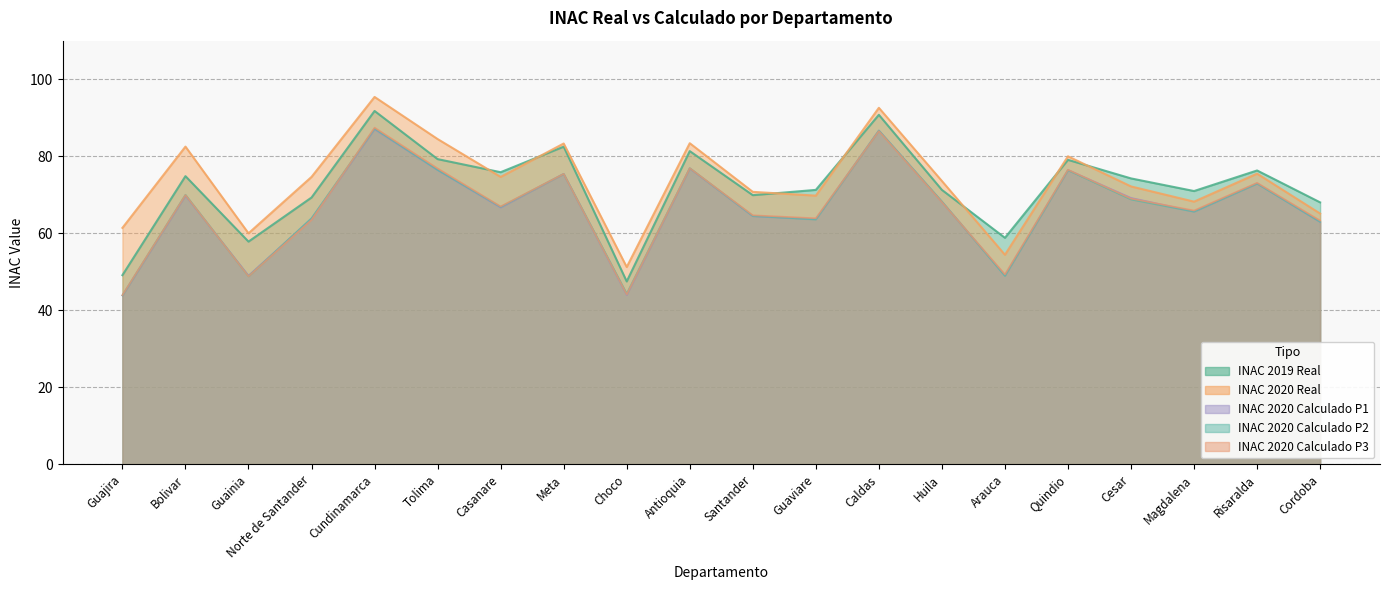

Rank the series by their maximum value, from lowest to highest.

INAC 2020 Calculado P1, INAC 2020 Calculado P2, INAC 2020 Calculado P3, INAC 2019 Real, INAC 2020 Real